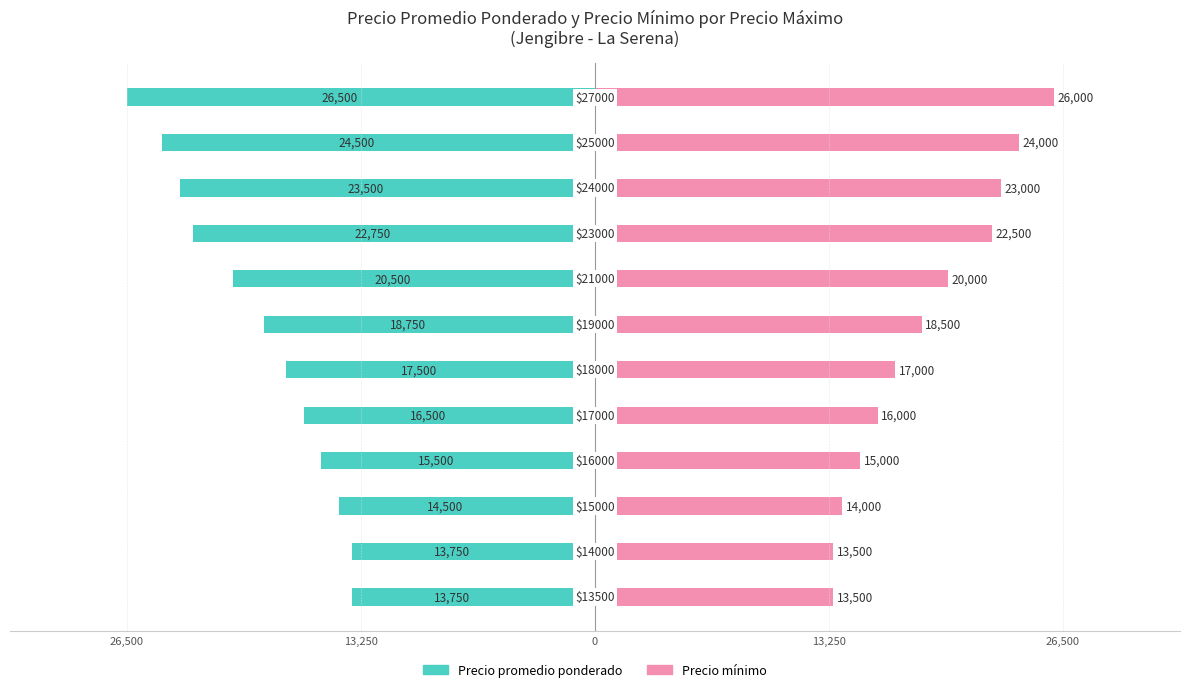

How many bars are there in total?

24